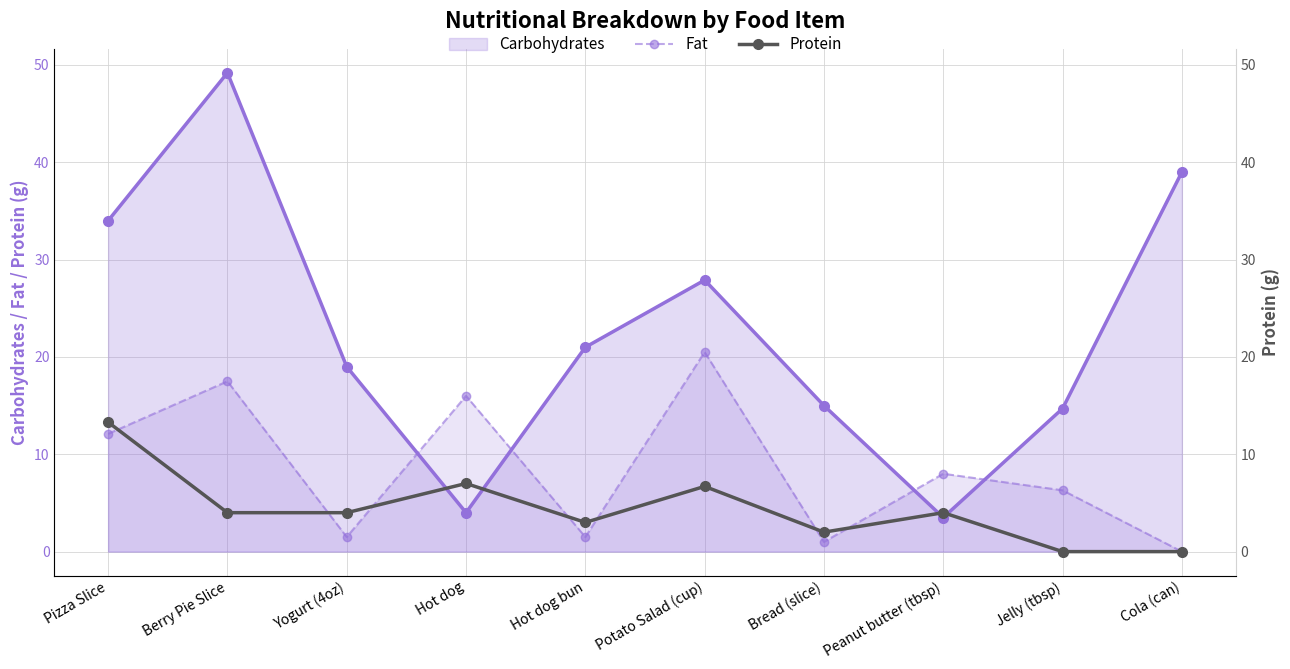

Is it true that Protein equals 0.8 at Bread (slice)?

False